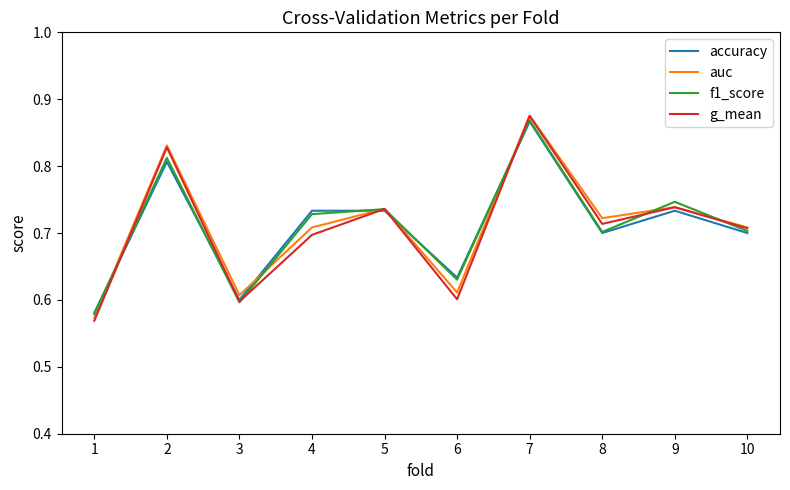

The value of g_mean at 9 is 1.3. True or false?

False